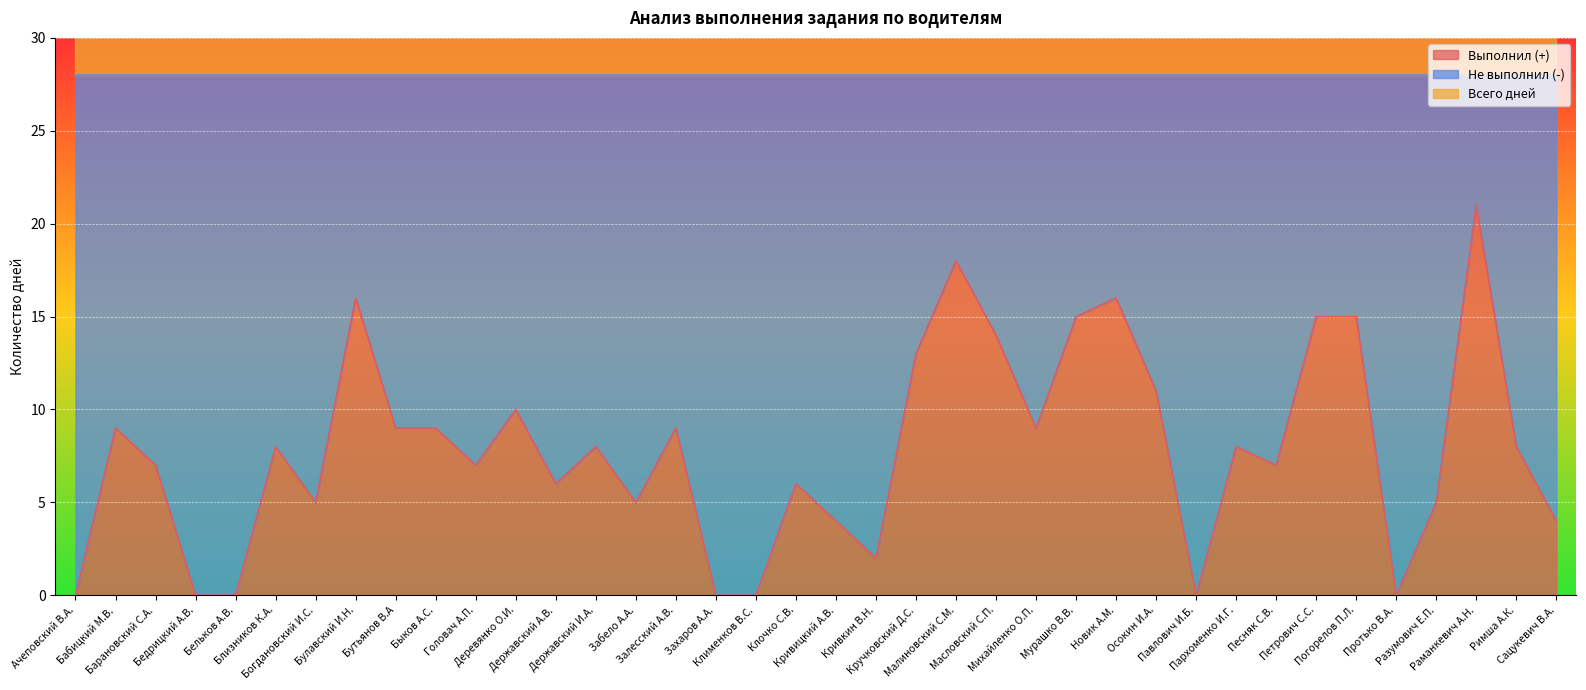

What is the maximum value for Выполнил (+)?

21